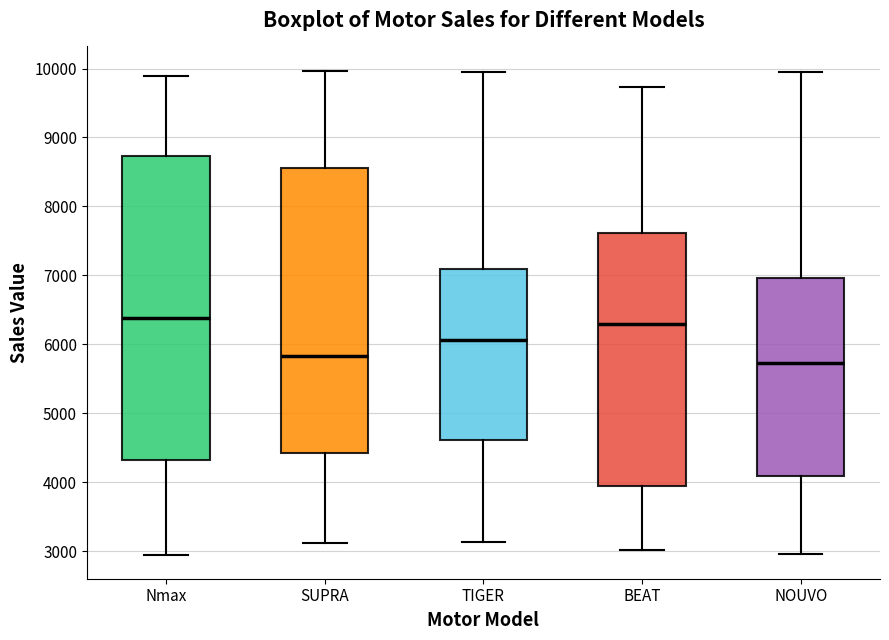

Where is the lower edge of the box for SUPRA on the y-axis? The values are not printed on the chart, so give them approximately, as read against the axis.

4400